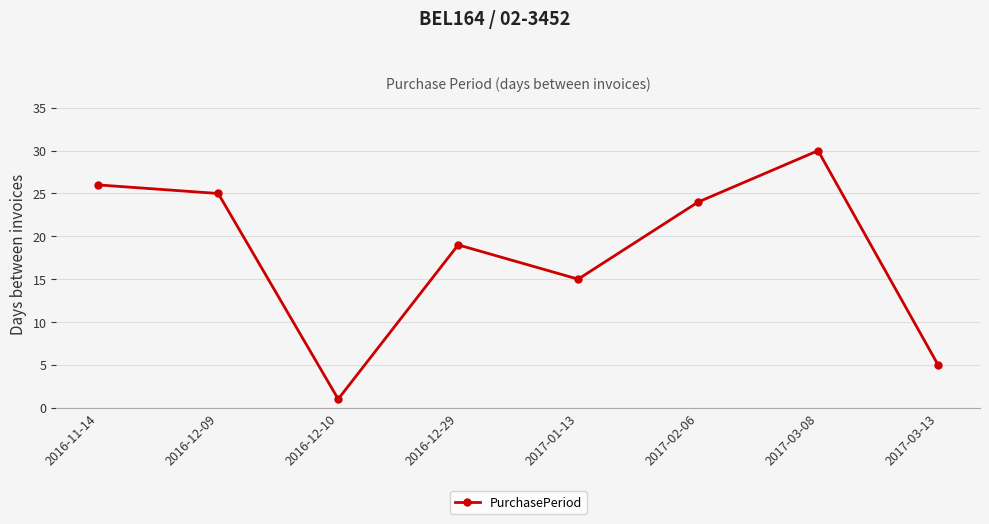

Count the number of data series in this chart.

1